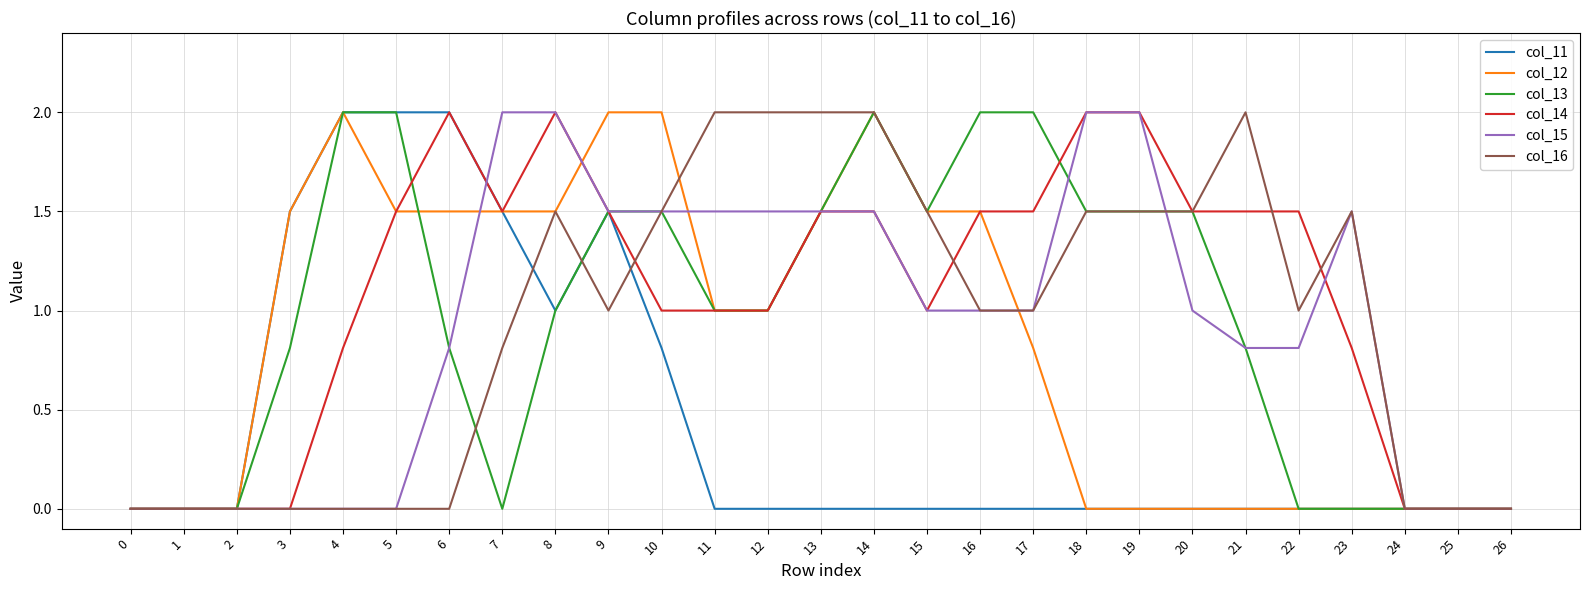

What is the highest value of the col_14 series?

2.0